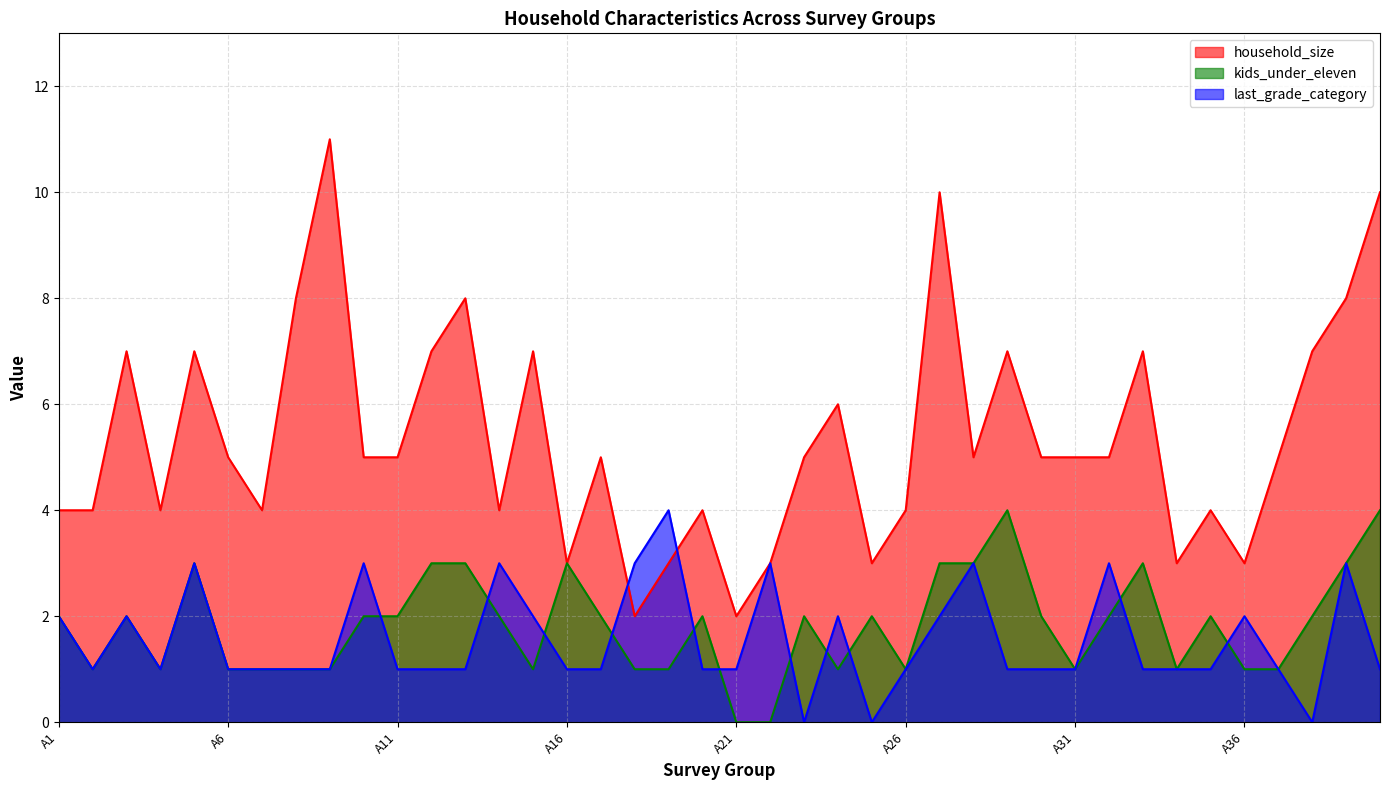

Rank the series by their maximum value, from highest to lowest.

household_size, kids_under_eleven, last_grade_category